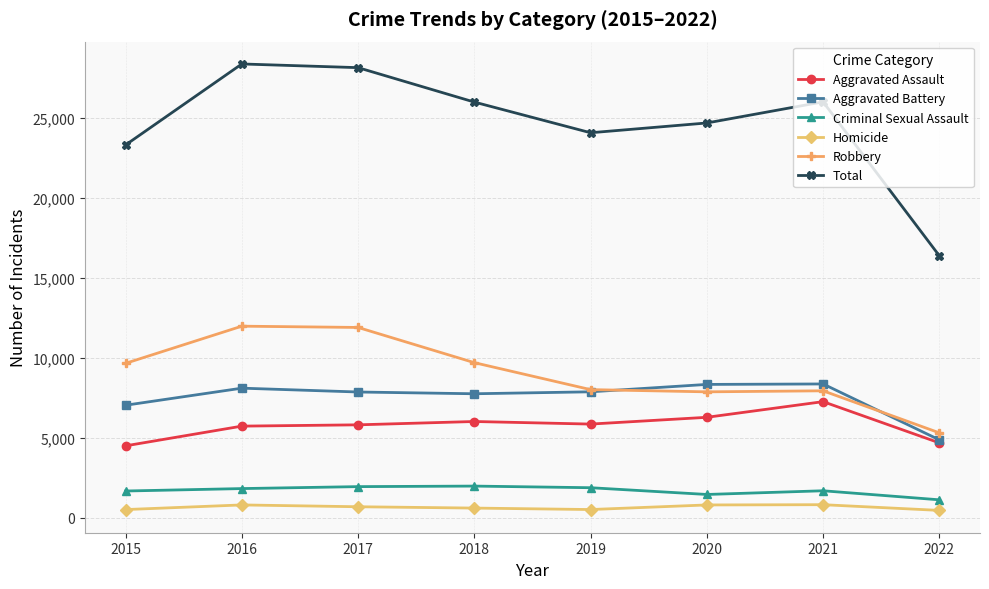

What is the value of the Total point at the 3rd from the left?

28120